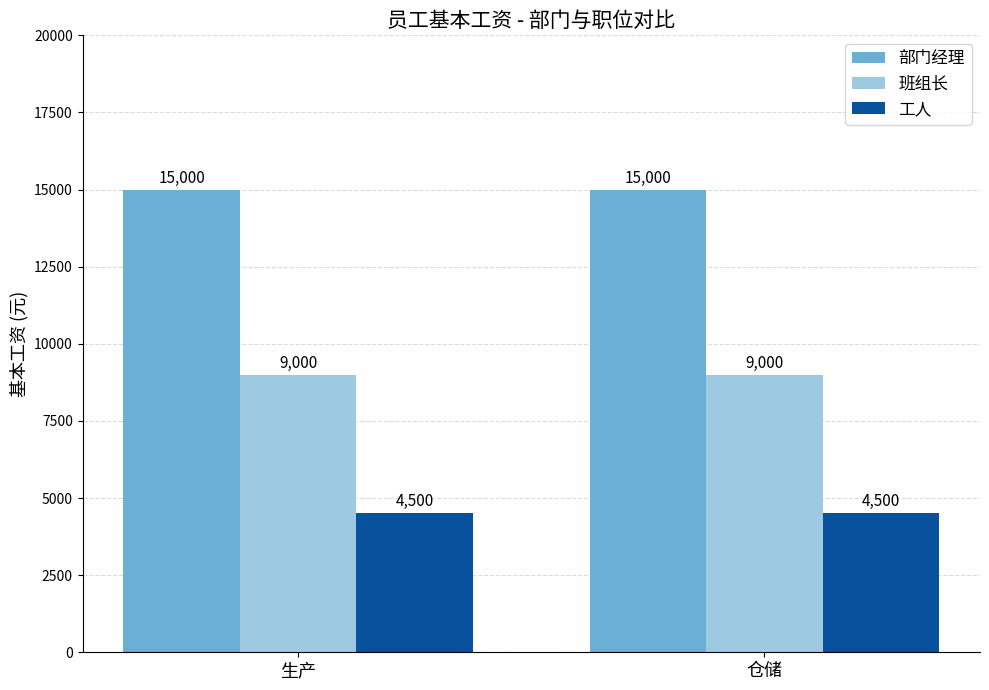

Does the chart contain stacked bars?

No